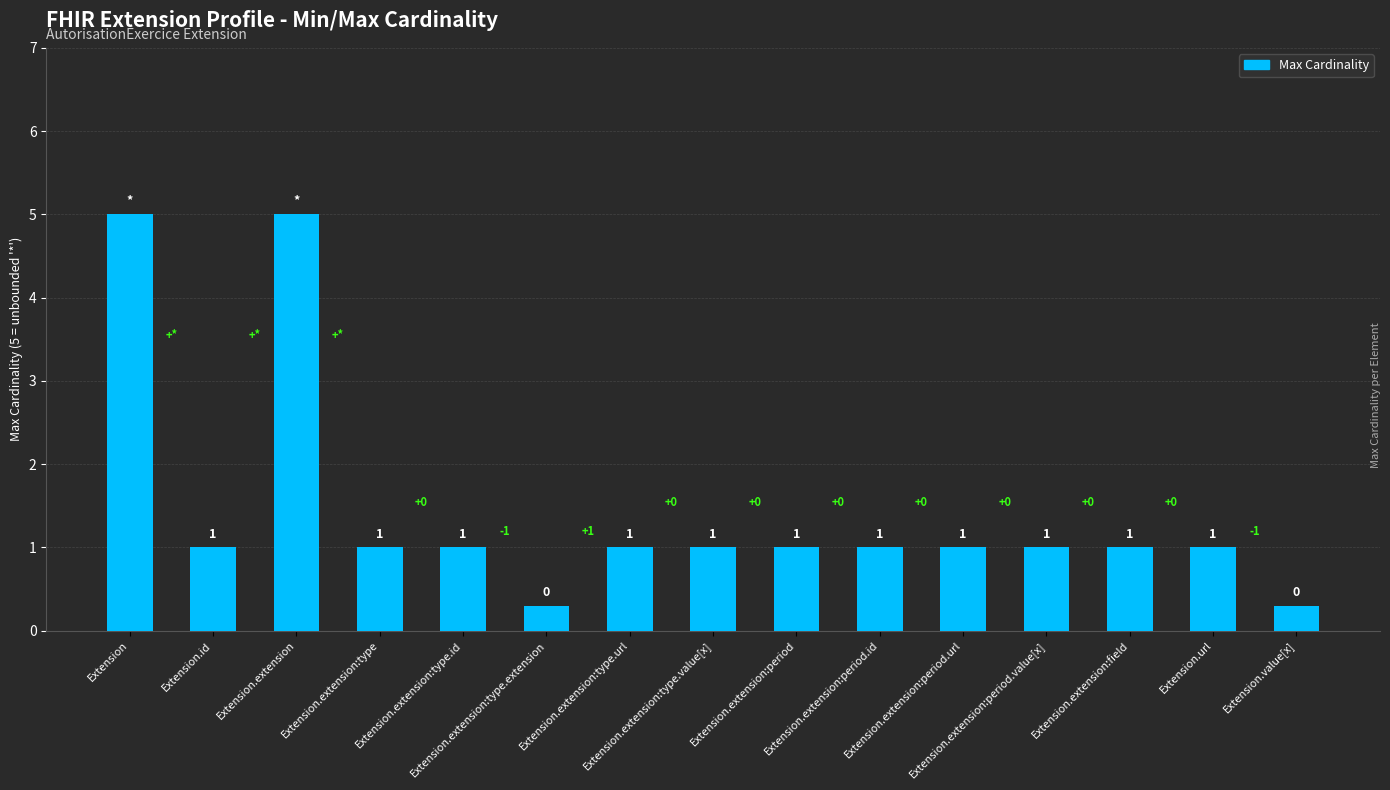

Where does the data first go above 1?

Extension